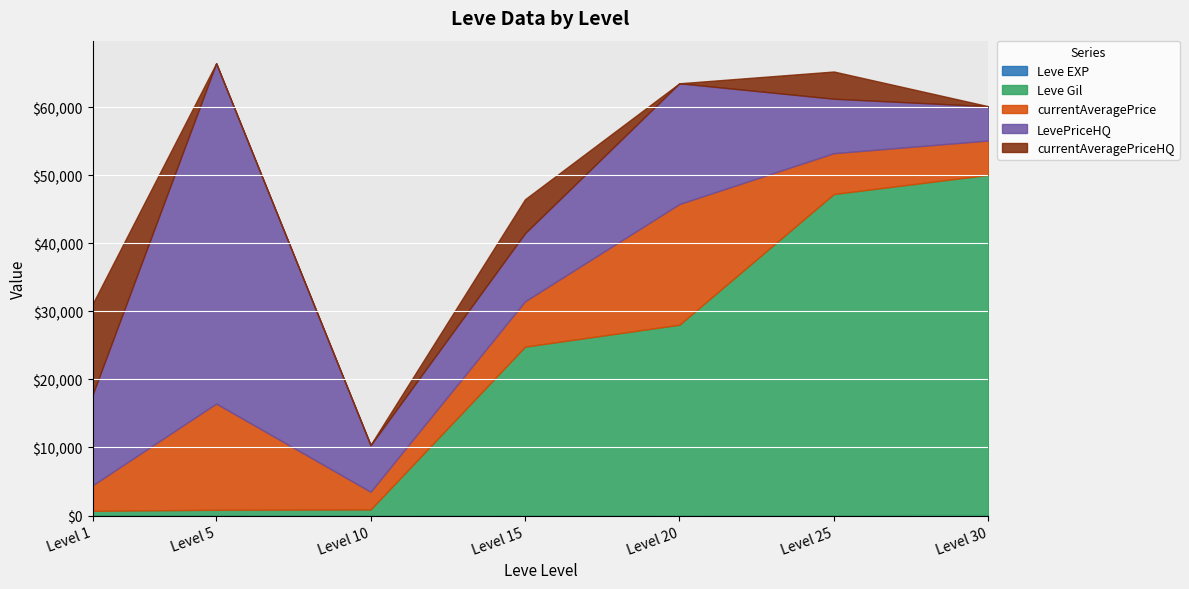

True or false: LevePriceHQ and currentAveragePriceHQ intersect in this chart.

False